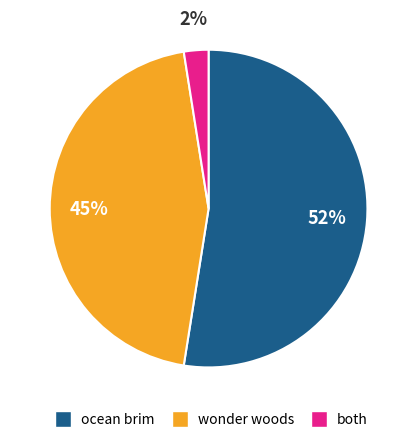

Does any single category account for the majority?

Yes